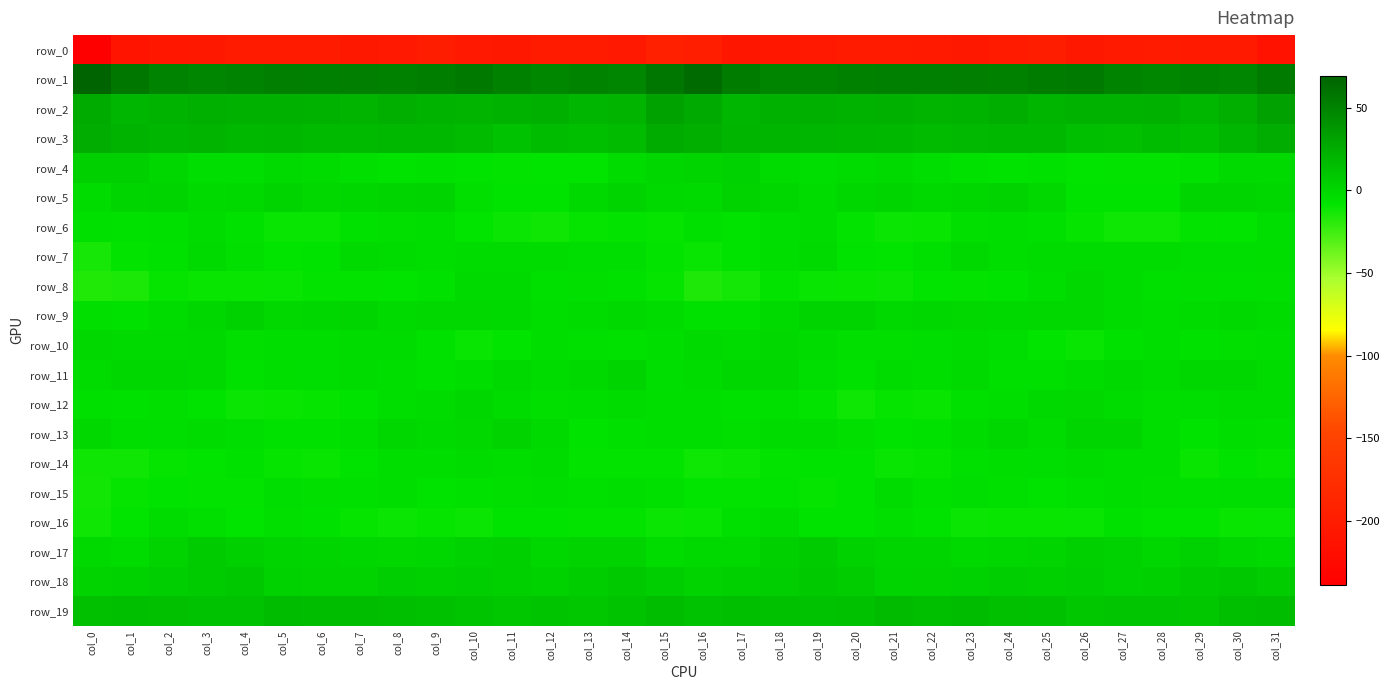

Reading left to right, transcribe all the data shown in this chart.

row_0: col_0=-238.7	col_1=-210.9	col_2=-207.4	col_3=-205.3	col_4=-202.5	col_5=-202.0	col_6=-201.8	col_7=-205.3	col_8=-203.9	col_9=-198.6	col_10=-203.9	col_11=-205.2	col_12=-201.9	col_13=-202.4	col_14=-204.0	col_15=-194.7	col_16=-196.4	col_17=-208.4	col_18=-206.6	col_19=-203.9	col_20=-202.1	col_21=-201.8	col_22=-202.8	col_23=-206.1	col_24=-201.6	col_25=-199.3	col_26=-206.0	col_27=-203.1	col_28=-202.0	col_29=-203.1	col_30=-203.7	col_31=-214.0
row_1: col_0=69.2	col_1=56.7	col_2=50.2	col_3=48.6	col_4=50.2	col_5=52.4	col_6=51.9	col_7=52.7	col_8=51.5	col_9=53.1	col_10=56.3	col_11=51.6	col_12=47.8	col_13=49.4	col_14=48.6	col_15=57.6	col_16=64.7	col_17=54.1	col_18=48.8	col_19=49.2	col_20=51.0	col_21=52.3	col_22=52.1	col_23=52.6	col_24=51.4	col_25=54.6	col_26=55.5	col_27=49.5	col_28=48.0	col_29=49.6	col_30=48.2	col_31=54.8
row_2: col_0=26.4	col_1=19.5	col_2=21.5	col_3=23.3	col_4=22.7	col_5=22.5	col_6=21.9	col_7=20.6	col_8=23.9	col_9=21.5	col_10=21.1	col_11=22.0	col_12=23.2	col_13=19.5	col_14=21.1	col_15=31.8	col_16=26.8	col_17=19.8	col_18=22.4	col_19=23.1	col_20=22.2	col_21=22.8	col_22=21.0	col_23=21.6	col_24=24.2	col_25=20.2	col_26=22.0	col_27=22.3	col_28=22.5	col_29=18.7	col_30=24.0	col_31=32.1
row_3: col_0=25.3	col_1=21.3	col_2=19.7	col_3=20.8	col_4=18.6	col_5=18.8	col_6=16.9	col_7=17.2	col_8=18.4	col_9=18.3	col_10=16.9	col_11=12.6	col_12=15.7	col_13=14.4	col_14=16.5	col_15=25.7	col_16=24.0	col_17=20.2	col_18=20.5	col_19=19.7	col_20=18.9	col_21=18.1	col_22=16.7	col_23=17.8	col_24=18.5	col_25=18.5	col_26=14.6	col_27=13.6	col_28=15.8	col_29=14.4	col_30=19.3	col_31=25.0
row_4: col_0=4.3	col_1=4.3	col_2=-0.0	col_3=-3.9	col_4=-3.8	col_5=-2.3	col_6=-3.3	col_7=-4.9	col_8=-6.8	col_9=-6.2	col_10=-7.0	col_11=-8.9	col_12=-8.3	col_13=-8.1	col_14=-3.4	col_15=0.1	col_16=1.2	col_17=3.3	col_18=-2.4	col_19=-3.9	col_20=-3.2	col_21=-2.3	col_22=-3.8	col_23=-6.0	col_24=-6.6	col_25=-6.1	col_26=-7.9	col_27=-8.5	col_28=-8.7	col_29=-6.4	col_30=-2.1	col_31=-2.0
row_5: col_0=-2.9	col_1=1.2	col_2=1.4	col_3=-2.4	col_4=-1.7	col_5=1.3	col_6=-0.9	col_7=0.0	col_8=1.1	col_9=1.4	col_10=-4.9	col_11=-7.7	col_12=-7.3	col_13=-1.7	col_14=1.4	col_15=-1.7	col_16=-1.8	col_17=2.0	col_18=-0.3	col_19=-2.8	col_20=-0.2	col_21=0.8	col_22=-1.2	col_23=0.5	col_24=1.9	col_25=-0.6	col_26=-6.6	col_27=-7.6	col_28=-6.6	col_29=0.9	col_30=0.7	col_31=0.2
row_6: col_0=-5.6	col_1=-6.2	col_2=-5.4	col_3=-2.5	col_4=-6.0	col_5=-10.4	col_6=-10.8	col_7=-6.2	col_8=-4.8	col_9=-4.5	col_10=-8.0	col_11=-11.0	col_12=-12.2	col_13=-9.5	col_14=-9.0	col_15=-9.3	col_16=-5.6	col_17=-6.8	col_18=-3.8	col_19=-3.0	col_20=-8.4	col_21=-10.9	col_22=-9.8	col_23=-5.1	col_24=-4.6	col_25=-5.4	col_26=-9.4	col_27=-11.7	col_28=-11.6	col_29=-8.9	col_30=-8.3	col_31=-4.2
row_7: col_0=-14.0	col_1=-8.7	col_2=-6.0	col_3=-2.2	col_4=-5.3	col_5=-8.3	col_6=-7.1	col_7=-2.3	col_8=-3.4	col_9=-4.3	col_10=-2.6	col_11=-2.5	col_12=-3.3	col_13=-3.8	col_14=-4.0	col_15=-8.5	col_16=-10.7	col_17=-7.7	col_18=-4.5	col_19=-2.1	col_20=-7.6	col_21=-8.2	col_22=-5.7	col_23=-1.6	col_24=-4.7	col_25=-3.4	col_26=-2.4	col_27=-2.9	col_28=-3.3	col_29=-4.0	col_30=-4.1	col_31=-4.6
row_8: col_0=-16.7	col_1=-15.3	col_2=-9.4	col_3=-9.9	col_4=-10.0	col_5=-10.7	col_6=-8.9	col_7=-8.5	col_8=-8.3	col_9=-6.1	col_10=-2.0	col_11=-1.9	col_12=-5.5	col_13=-4.9	col_14=-6.2	col_15=-9.2	col_16=-16.0	col_17=-13.6	col_18=-8.5	col_19=-10.4	col_20=-9.9	col_21=-11.0	col_22=-8.1	col_23=-8.9	col_24=-7.5	col_25=-4.6	col_26=-1.0	col_27=-3.4	col_28=-5.6	col_29=-5.1	col_30=-5.8	col_31=-5.2
row_9: col_0=-4.8	col_1=-6.3	col_2=-3.2	col_3=0.1	col_4=2.5	col_5=-1.1	col_6=-0.1	col_7=0.7	col_8=-2.2	col_9=-1.0	col_10=-0.9	col_11=-1.7	col_12=-4.2	col_13=-3.4	col_14=-1.7	col_15=-3.3	col_16=-6.5	col_17=-6.1	col_18=-1.8	col_19=1.7	col_20=1.3	col_21=-1.6	col_22=0.6	col_23=-0.8	col_24=-1.6	col_25=-0.8	col_26=-1.0	col_27=-2.5	col_28=-4.5	col_29=-2.4	col_30=-1.2	col_31=-2.8
row_10: col_0=-0.6	col_1=-2.0	col_2=-1.8	col_3=-1.7	col_4=-5.0	col_5=-4.7	col_6=-4.7	col_7=-2.4	col_8=-3.1	col_9=-6.2	col_10=-10.5	col_11=-7.9	col_12=-4.3	col_13=-5.8	col_14=-6.1	col_15=-4.7	col_16=-2.3	col_17=-2.7	col_18=-1.0	col_19=-3.1	col_20=-5.1	col_21=-5.0	col_22=-3.8	col_23=-2.5	col_24=-3.7	col_25=-8.1	col_26=-10.4	col_27=-6.3	col_28=-4.5	col_29=-6.3	col_30=-5.3	col_31=-4.4
row_11: col_0=-3.4	col_1=-0.4	col_2=0.4	col_3=-1.6	col_4=-6.2	col_5=-4.5	col_6=-4.1	col_7=-2.7	col_8=-4.3	col_9=-6.3	col_10=-4.6	col_11=-1.2	col_12=-2.6	col_13=-1.6	col_14=1.3	col_15=-3.8	col_16=-2.6	col_17=-0.5	col_18=0.4	col_19=-3.6	col_20=-6.1	col_21=-3.5	col_22=-4.5	col_23=-2.1	col_24=-5.8	col_25=-5.9	col_26=-2.9	col_27=-1.6	col_28=-3.1	col_29=0.2	col_30=0.3	col_31=-3.2
row_12: col_0=-5.9	col_1=-6.2	col_2=-5.2	col_3=-7.3	col_4=-11.2	col_5=-10.1	col_6=-9.6	col_7=-7.4	col_8=-4.6	col_9=-2.6	col_10=-0.3	col_11=-2.5	col_12=-5.1	col_13=-4.4	col_14=-3.0	col_15=-4.6	col_16=-4.4	col_17=-6.2	col_18=-5.5	col_19=-8.9	col_20=-11.4	col_21=-9.3	col_22=-9.6	col_23=-5.6	col_24=-4.6	col_25=-1.2	col_26=-0.8	col_27=-3.4	col_28=-5.3	col_29=-3.7	col_30=-3.1	col_31=-3.1
row_13: col_0=-0.7	col_1=-4.2	col_2=-3.7	col_3=-2.4	col_4=-3.7	col_5=-6.4	col_6=-6.6	col_7=-4.6	col_8=-0.3	col_9=-1.9	col_10=-0.8	col_11=2.1	col_12=-2.2	col_13=-7.2	col_14=-5.9	col_15=-4.5	col_16=-4.3	col_17=-4.9	col_18=-2.7	col_19=-2.6	col_20=-4.9	col_21=-6.9	col_22=-6.2	col_23=-2.6	col_24=-0.4	col_25=-2.5	col_26=1.1	col_27=1.0	col_28=-4.4	col_29=-7.3	col_30=-4.6	col_31=-5.3
row_14: col_0=-12.4	col_1=-12.1	col_2=-9.3	col_3=-8.0	col_4=-6.0	col_5=-9.5	col_6=-10.2	col_7=-7.3	col_8=-4.3	col_9=-4.4	col_10=-3.1	col_11=-4.4	col_12=-3.5	col_13=-8.6	col_14=-8.4	col_15=-8.4	col_16=-11.7	col_17=-11.1	col_18=-8.6	col_19=-6.8	col_20=-6.9	col_21=-10.7	col_22=-9.1	col_23=-5.8	col_24=-4.2	col_25=-4.0	col_26=-3.4	col_27=-4.2	col_28=-4.7	col_29=-9.8	col_30=-7.0	col_31=-9.0
row_15: col_0=-12.9	col_1=-9.4	col_2=-7.2	col_3=-8.6	col_4=-8.8	col_5=-3.7	col_6=-5.2	col_7=-5.6	col_8=-4.2	col_9=-7.1	col_10=-6.4	col_11=-4.8	col_12=-4.4	col_13=-6.0	col_14=-4.4	col_15=-5.5	col_16=-7.9	col_17=-8.6	col_18=-6.8	col_19=-9.5	col_20=-6.9	col_21=-3.5	col_22=-6.2	col_23=-3.9	col_24=-5.5	col_25=-7.4	col_26=-5.6	col_27=-4.4	col_28=-4.9	col_29=-5.8	col_30=-3.9	col_31=-3.8
row_16: col_0=-12.2	col_1=-8.1	col_2=-2.9	col_3=-5.3	col_4=-8.1	col_5=-5.3	col_6=-6.4	col_7=-9.5	col_8=-11.0	col_9=-9.5	col_10=-10.8	col_11=-7.3	col_12=-6.9	col_13=-8.4	col_14=-8.7	col_15=-10.9	col_16=-10.3	col_17=-5.4	col_18=-2.7	col_19=-6.9	col_20=-7.3	col_21=-5.3	col_22=-7.1	col_23=-10.8	col_24=-10.1	col_25=-10.0	col_26=-10.4	col_27=-6.0	col_28=-8.0	col_29=-8.3	col_30=-9.6	col_31=-10.2
row_17: col_0=-1.2	col_1=-2.8	col_2=2.0	col_3=7.3	col_4=4.4	col_5=1.3	col_6=1.0	col_7=-0.4	col_8=-0.9	col_9=0.3	col_10=3.1	col_11=4.5	col_12=0.4	col_13=2.4	col_14=2.0	col_15=-2.7	col_16=-1.6	col_17=-1.4	col_18=4.5	col_19=7.3	col_20=2.6	col_21=1.0	col_22=1.1	col_23=-1.2	col_24=-0.2	col_25=1.2	col_26=4.0	col_27=3.4	col_28=0.3	col_29=3.1	col_30=0.1	col_31=-1.8
row_18: col_0=2.1	col_1=2.8	col_2=5.4	col_3=6.9	col_4=8.5	col_5=2.7	col_6=2.0	col_7=2.5	col_8=5.2	col_9=4.4	col_10=5.0	col_11=4.0	col_12=3.0	col_13=5.6	col_14=8.1	col_15=5.0	col_16=2.0	col_17=4.2	col_18=5.4	col_19=8.4	col_20=6.6	col_21=1.7	col_22=2.3	col_23=3.2	col_24=5.4	col_25=4.2	col_26=5.3	col_27=3.2	col_28=3.8	col_29=6.7	col_30=8.6	col_31=6.4
row_19: col_0=13.5	col_1=14.9	col_2=13.9	col_3=12.4	col_4=12.3	col_5=15.8	col_6=15.6	col_7=15.4	col_8=14.8	col_9=12.9	col_10=11.2	col_11=9.2	col_12=11.5	col_13=9.3	col_14=11.9	col_15=15.1	col_16=12.5	col_17=14.6	col_18=13.2	col_19=12.2	col_20=13.2	col_21=16.8	col_22=14.8	col_23=16.0	col_24=13.5	col_25=12.9	col_26=9.5	col_27=10.3	col_28=10.6	col_29=9.5	col_30=14.8	col_31=15.7